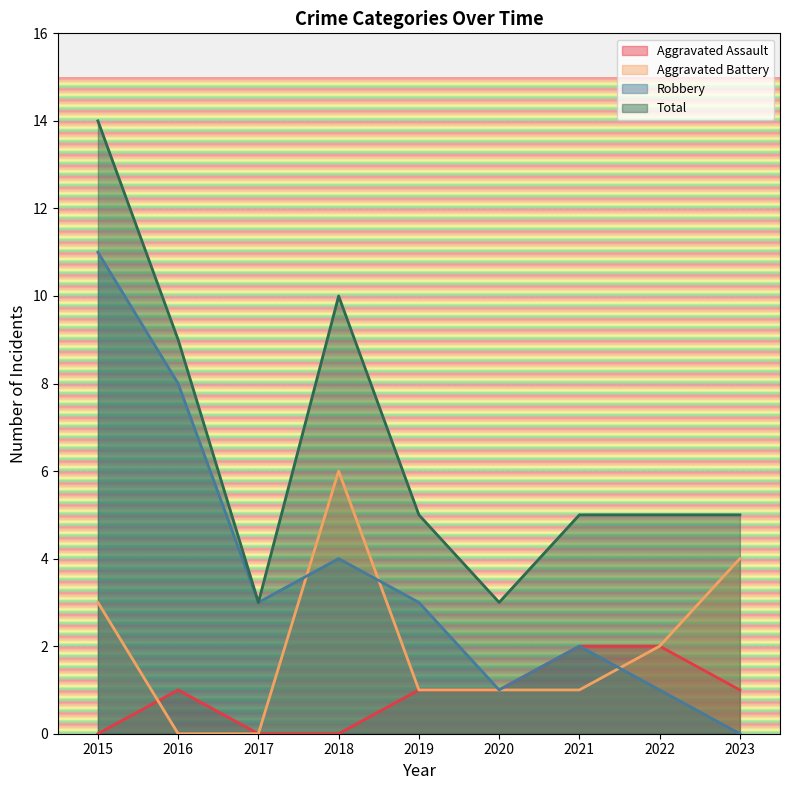

What are all the series names shown in the legend?

Aggravated Assault, Aggravated Battery, Robbery, Total